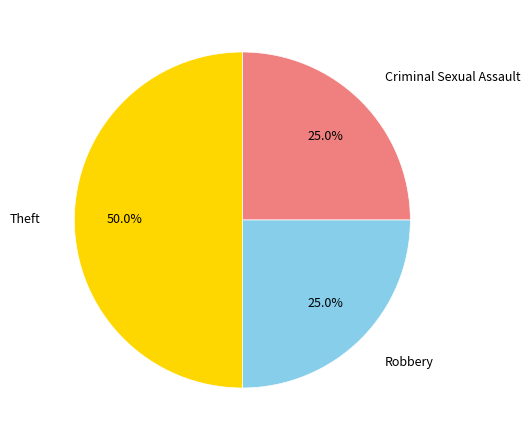

Is Robbery the majority of the pie?

No